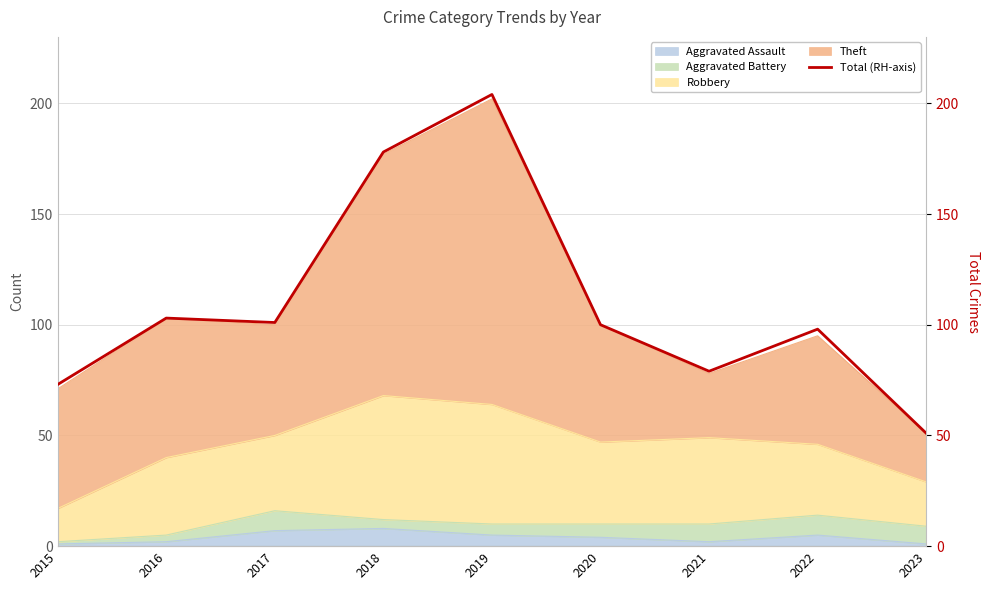

True or false: the data shows 178 at 2018.

True